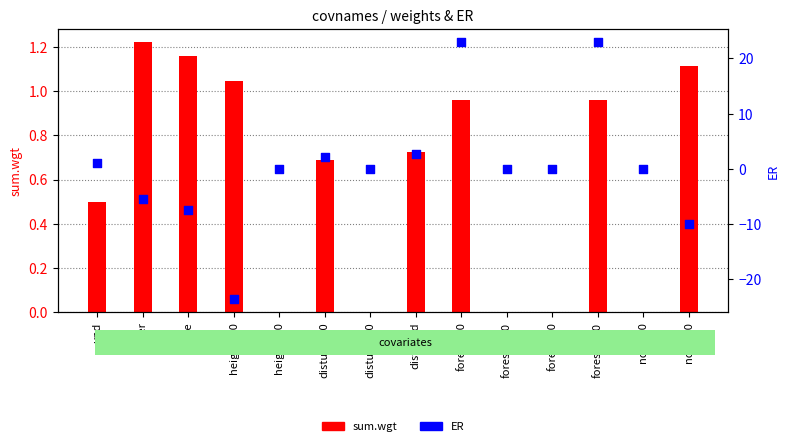

At how many categories does at least one series exceed 4?

2